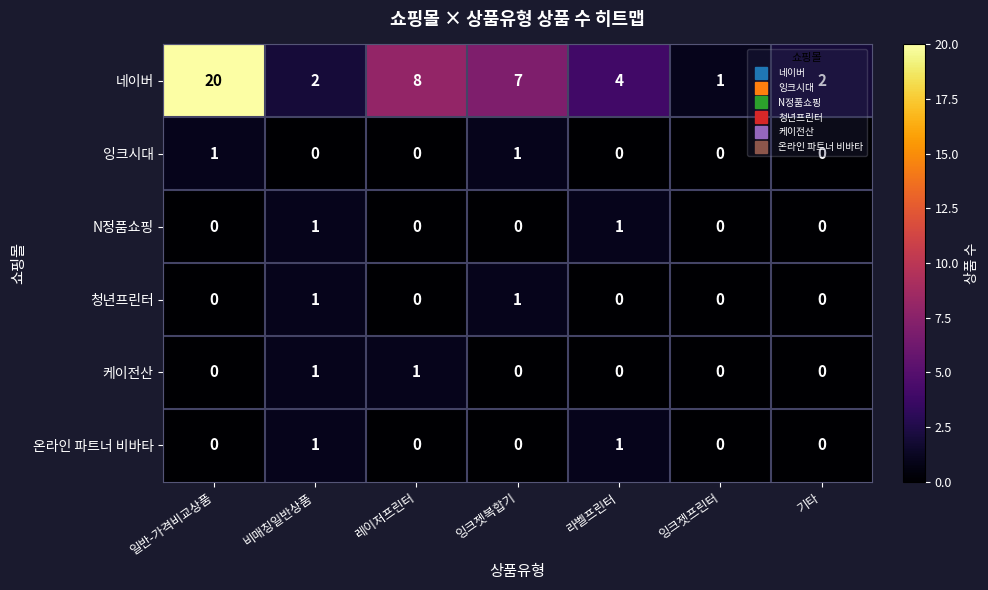

At how many categories does at least one series exceed 18?

1